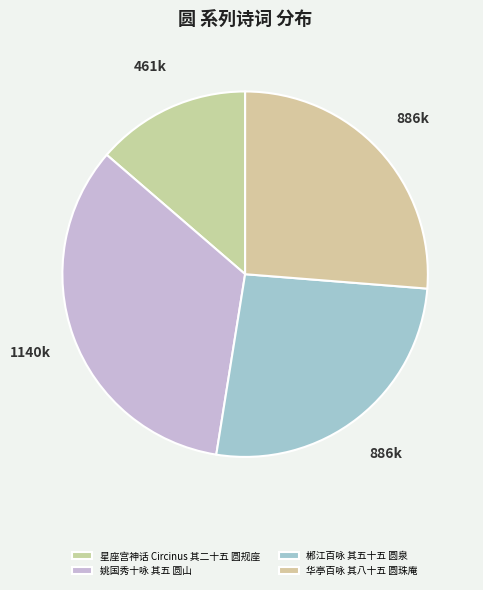

How many slices are in this pie chart?

4